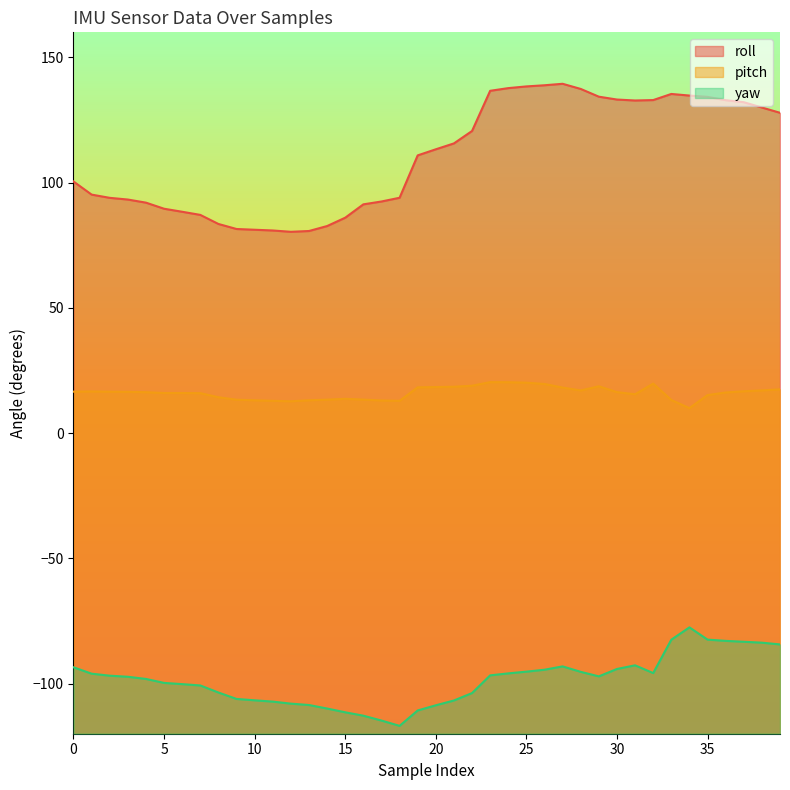

True or false: roll and yaw intersect in this chart.

False